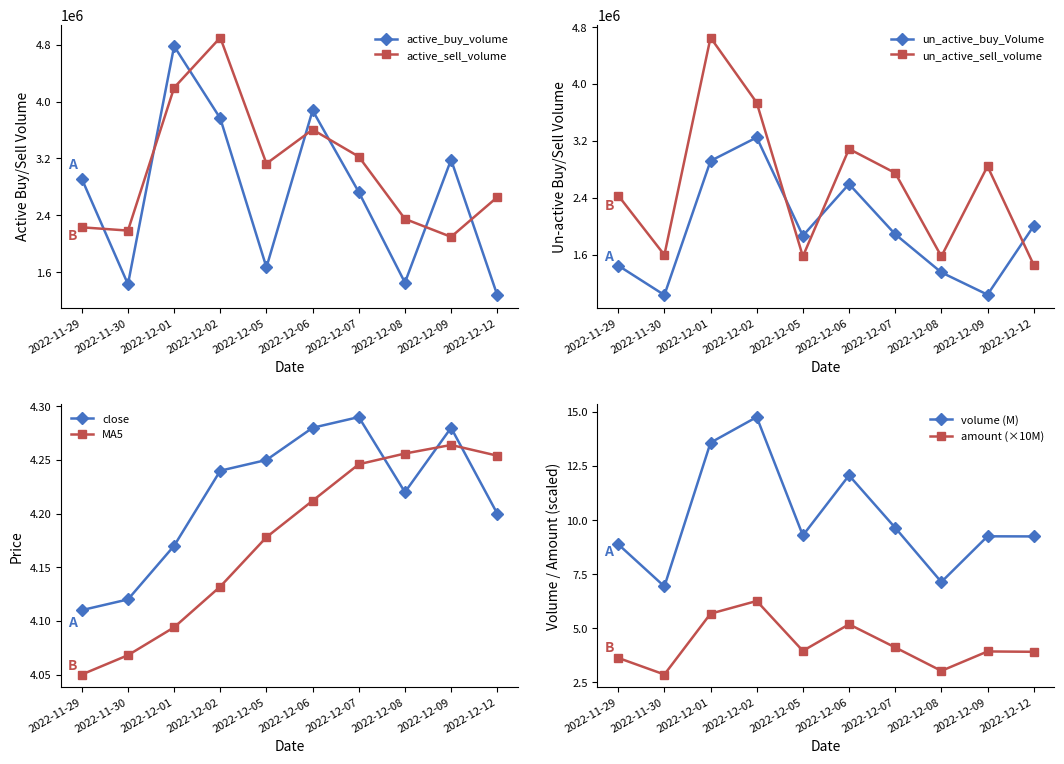

Is it true that un_active_buy_Volume equals 2592382.0 at 2022-12-06?

True